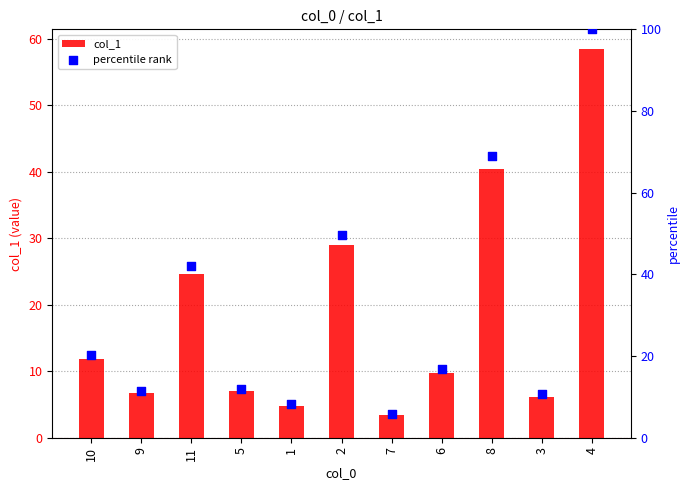

What is the total value across all series at 3?

16.8